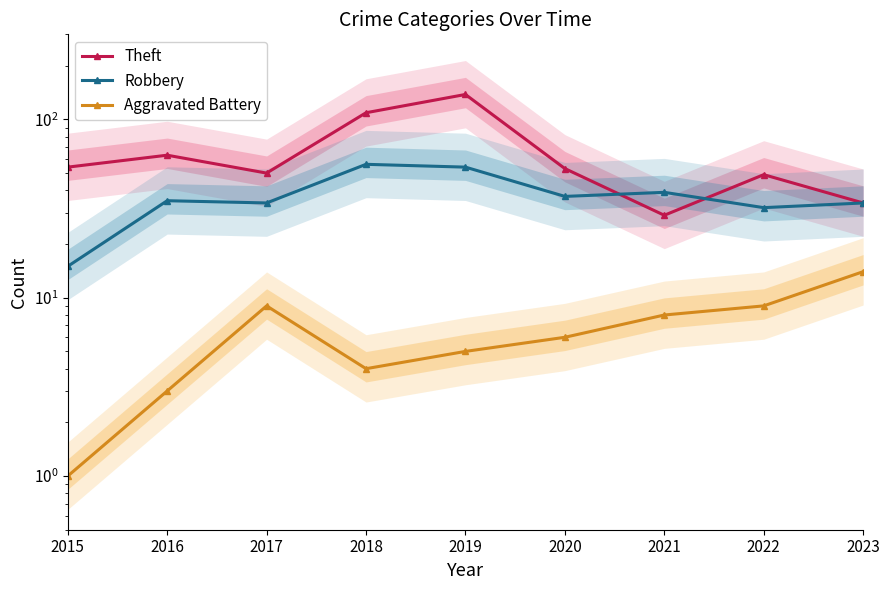

How many values in the Robbery series exceed 35?

4